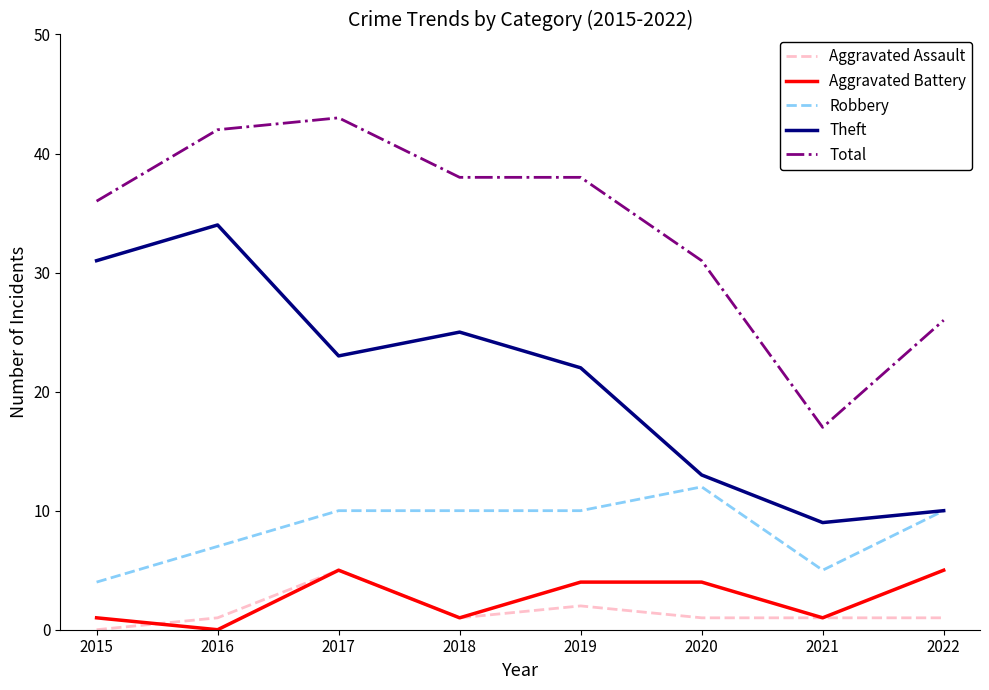

The value of Aggravated Assault at 2018 is 1. True or false?

True